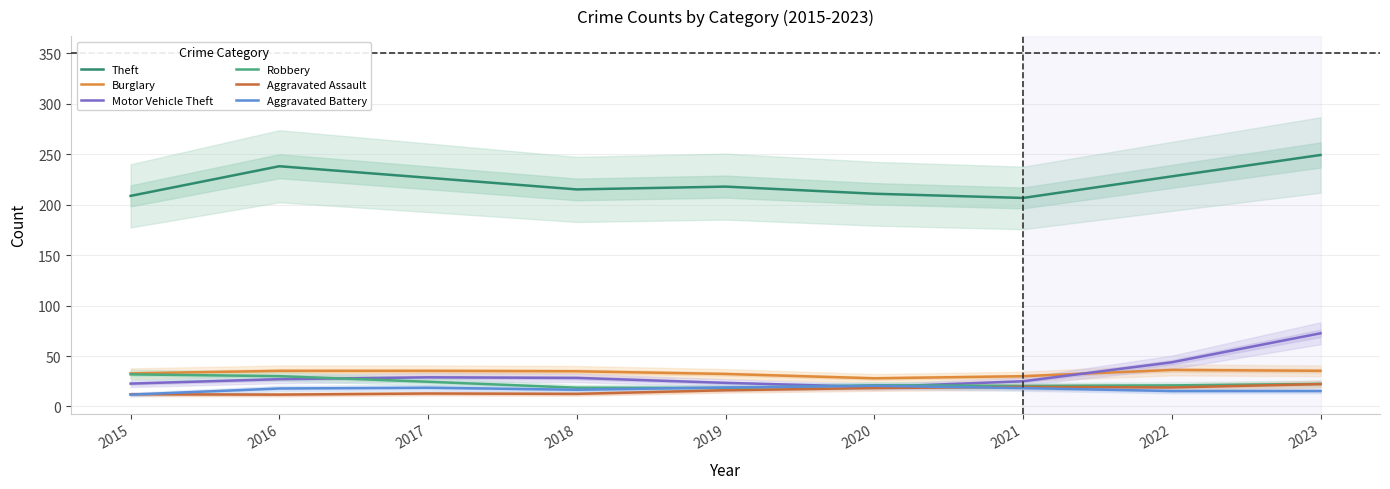

What is the sum of the Motor Vehicle Theft values at 2016 and 2019?

50.5